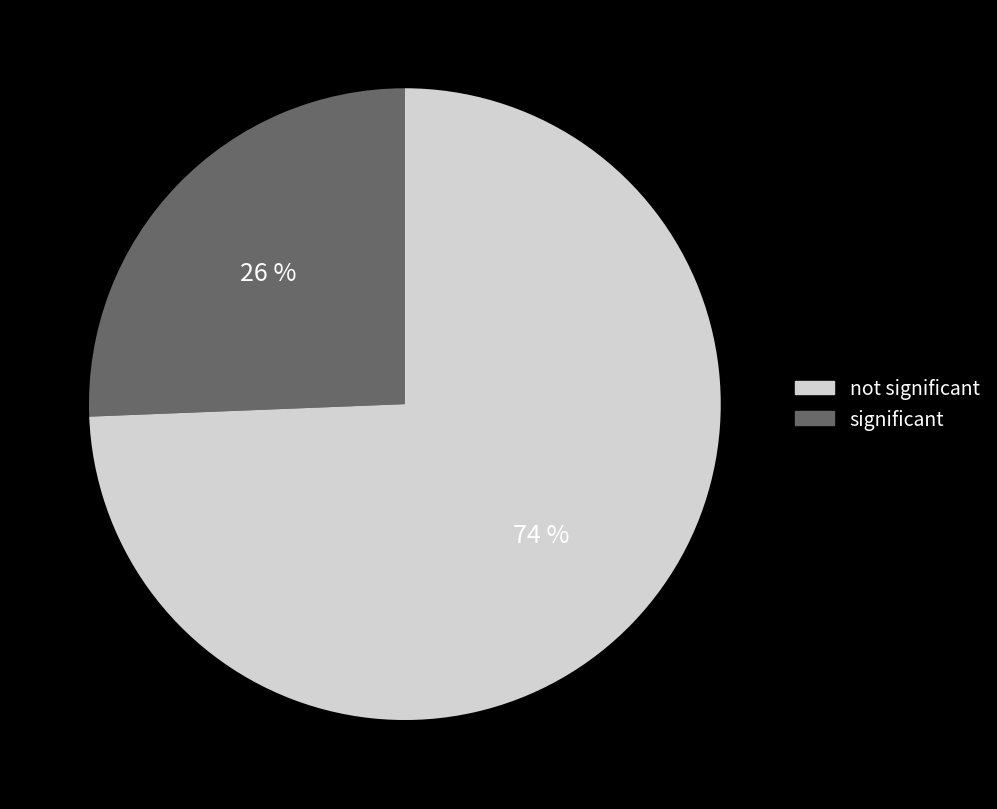

Is there a majority slice in this chart?

Yes